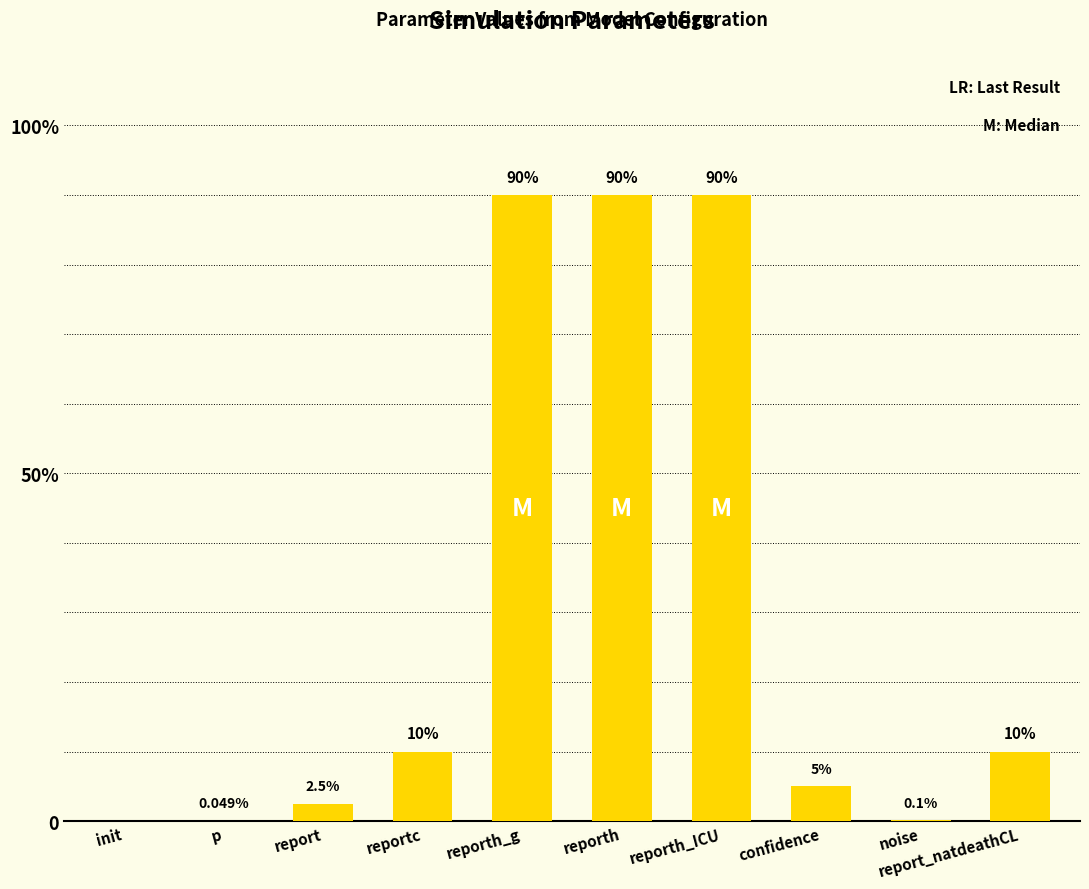

The value at confidence is 7.5. True or false?

False